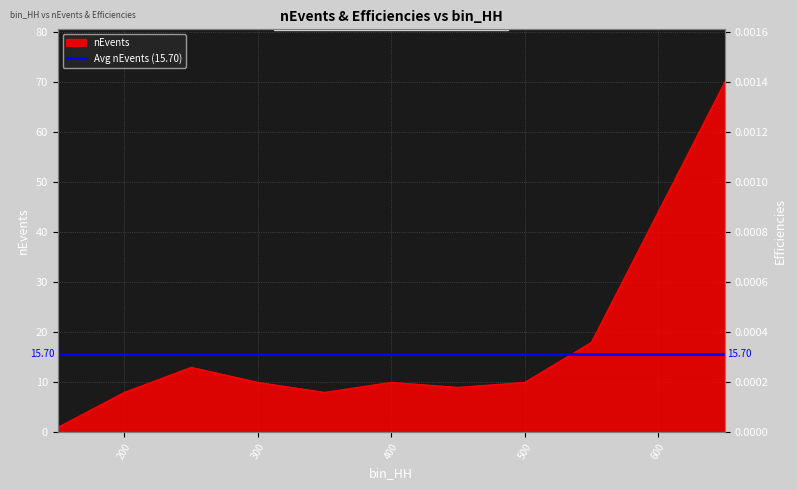

True or false: the data shows 14 at 350.

False